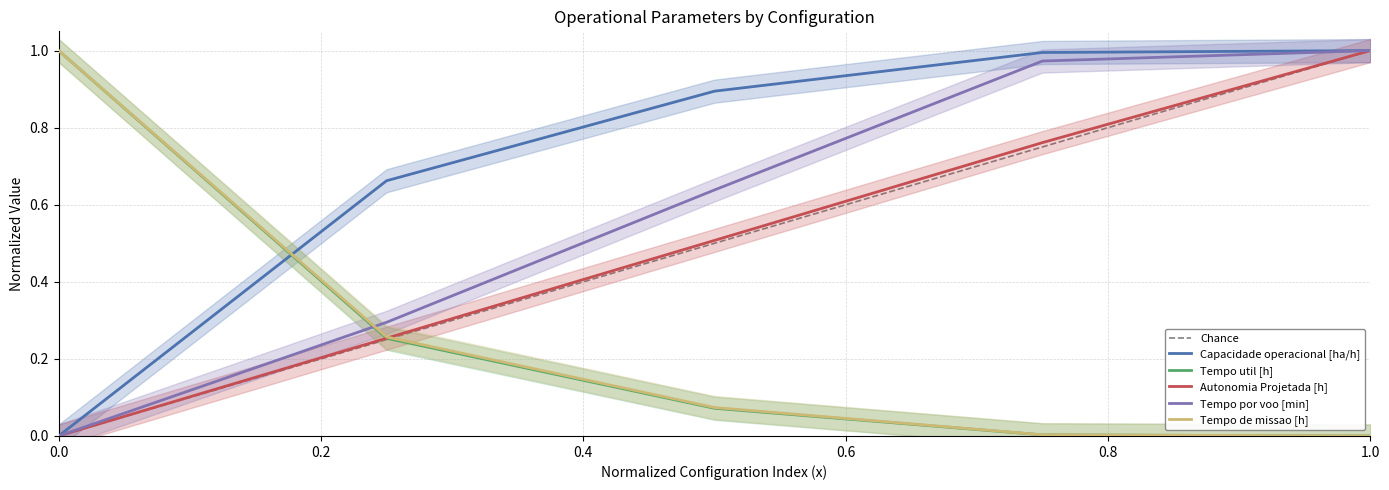

True or false: Autonomia Projetada [h] has a value of 0.4 at 0.0.

False